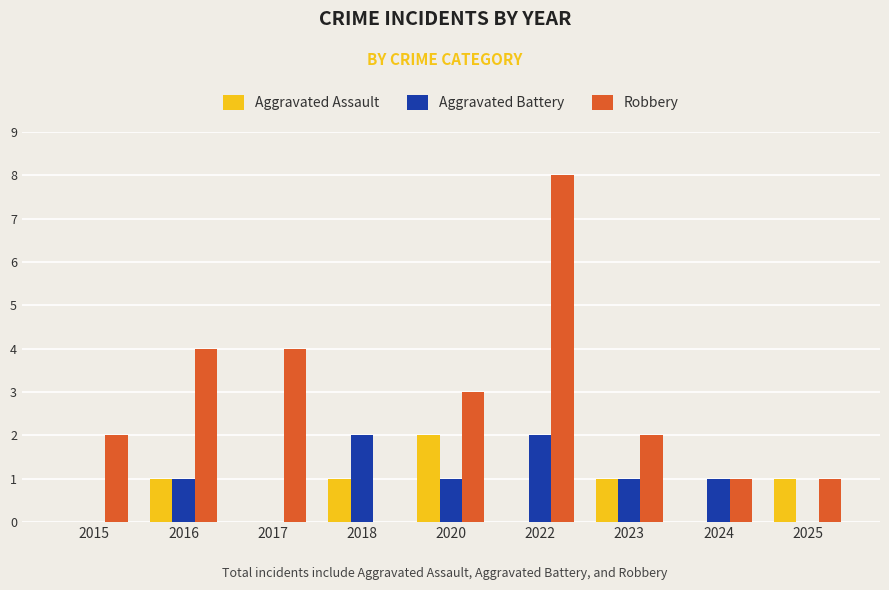

How many distinct data groups are displayed?

3